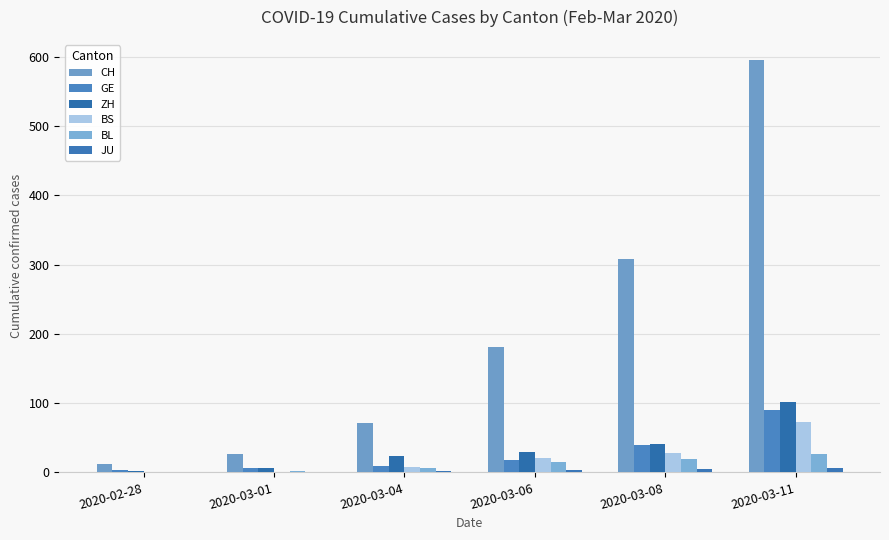

What is the maximum value for BS?

73